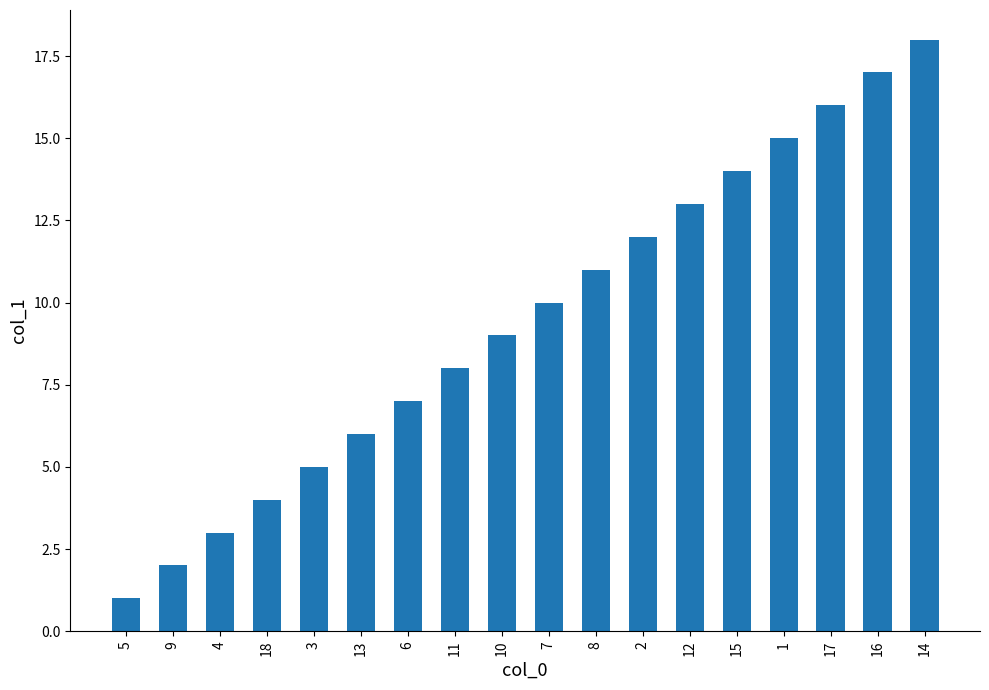

What is the sum of all values?

171